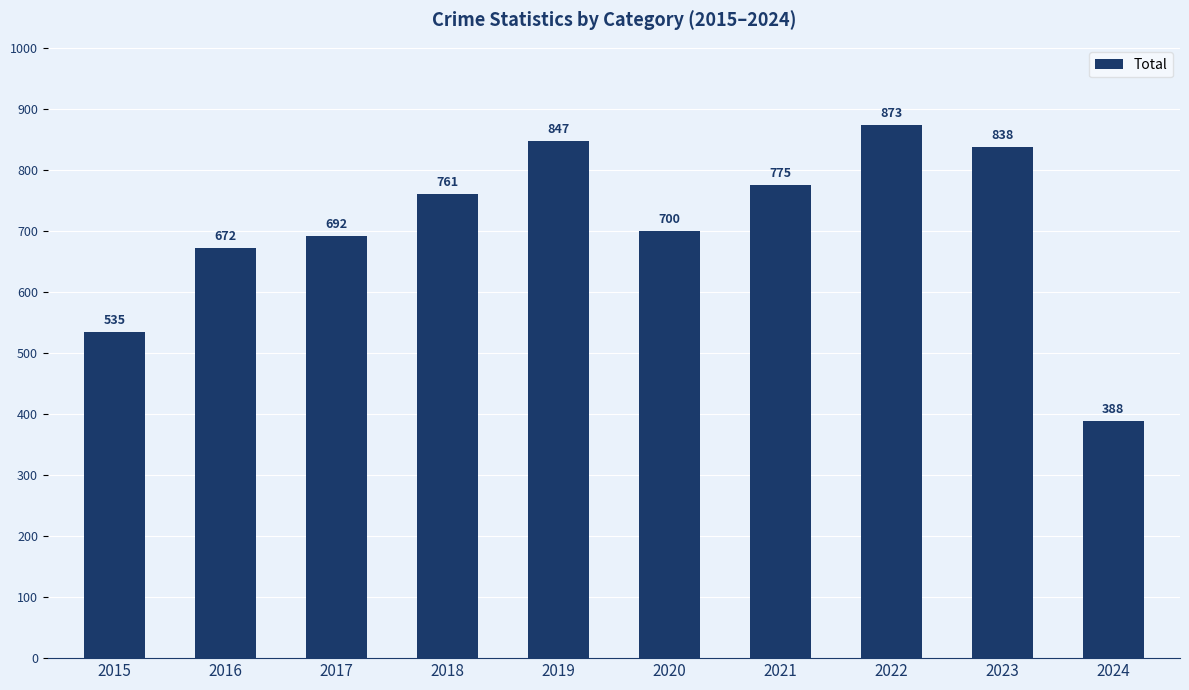

Reading right to left, list all the values displayed in this chart.

2024=388	2023=838	2022=873	2021=775	2020=700	2019=847	2018=761	2017=692	2016=672	2015=535